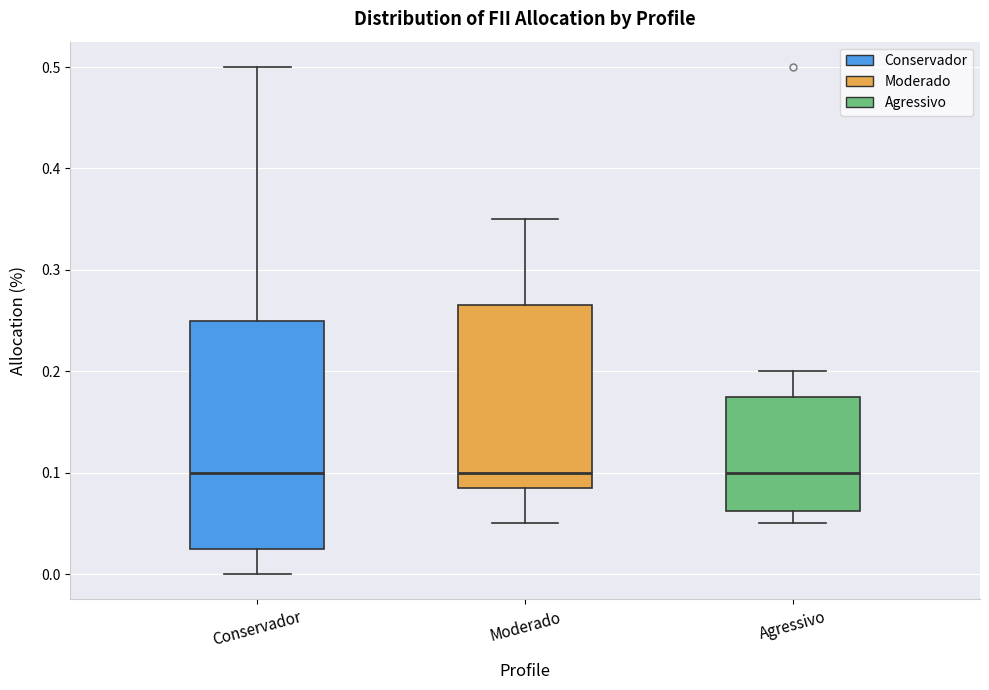

Reading left to right, transcribe this box plot: for each box, give where its median line is, the range the box spans, and where its two whiskers end, as read against the y-axis. The values are not printed on the chart, so give them approximately, as read against the axis.

Conservador: median 0.10, box 0.03 to 0.25, whiskers 0.00 to 0.50
Moderado: median 0.10, box 0.09 to 0.27, whiskers 0.05 to 0.35
Agressivo: median 0.10, box 0.06 to 0.18, whiskers 0.05 to 0.20